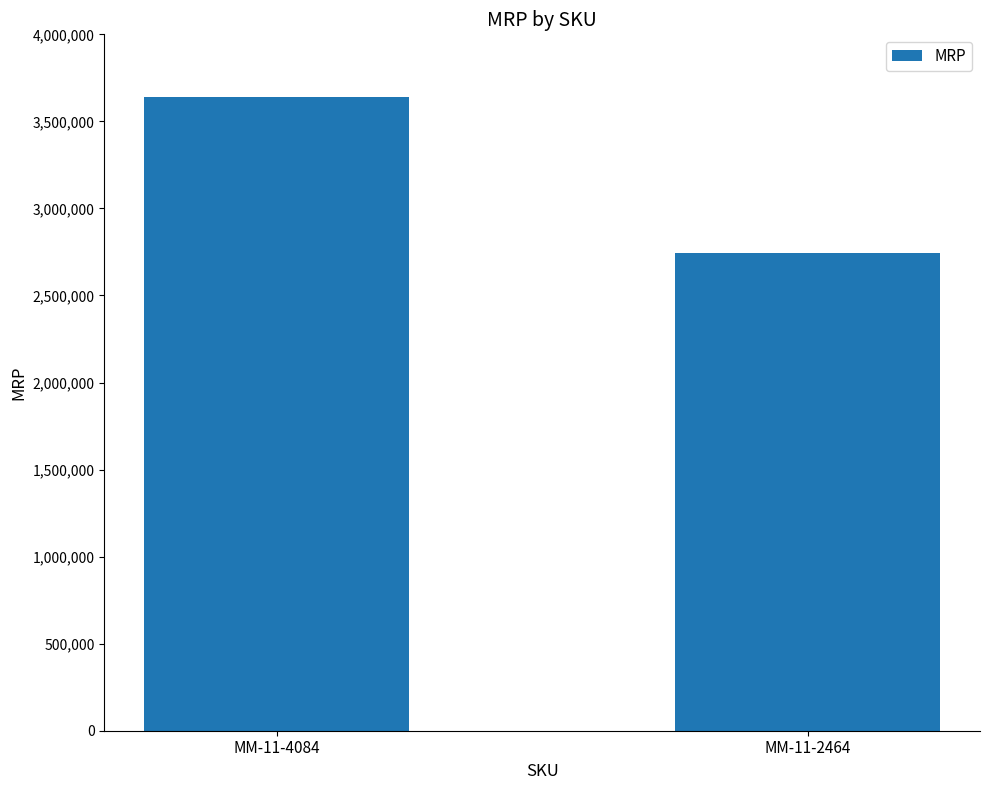

What is the sum of all values?

6385800